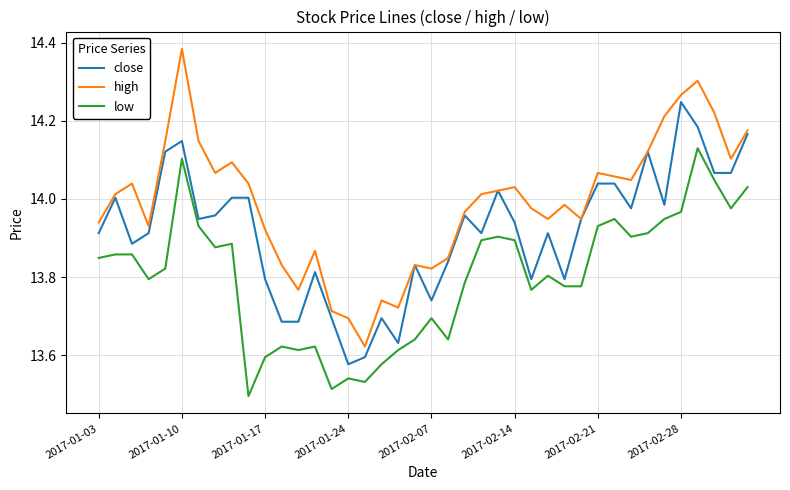

At how many categories does at least one series exceed 14?

21